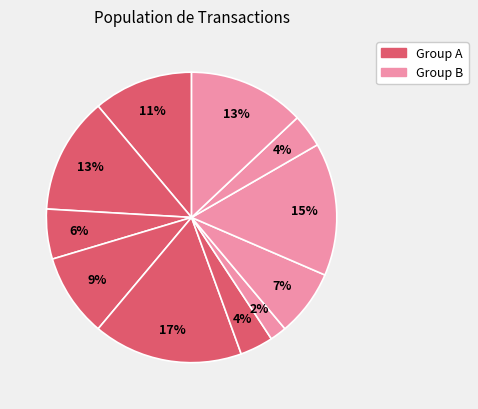

How many segments does this pie chart have?

11